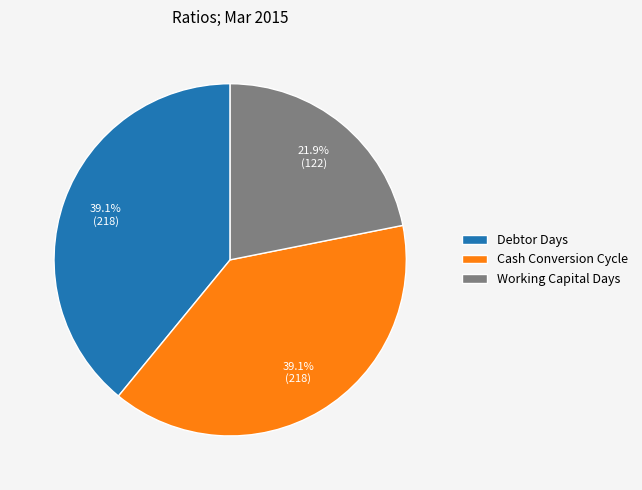

Which category has the smallest portion of the pie?

Working Capital Days